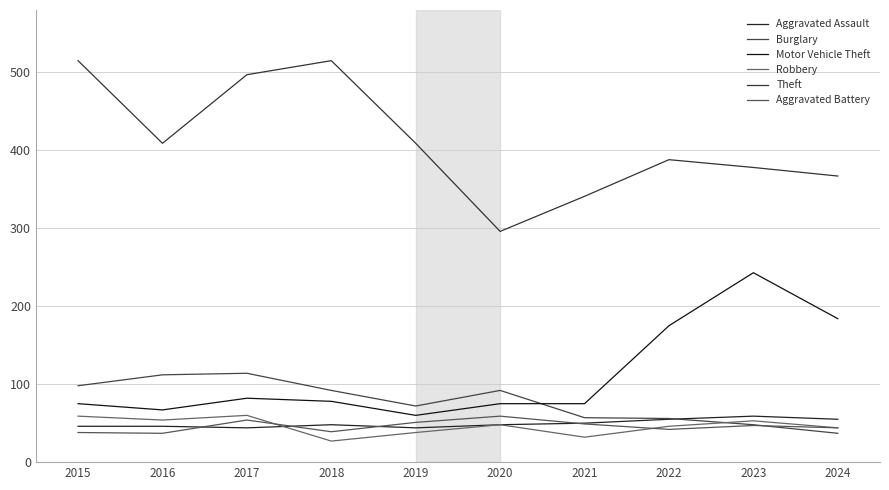

Which series has the widest spread of values?

Theft